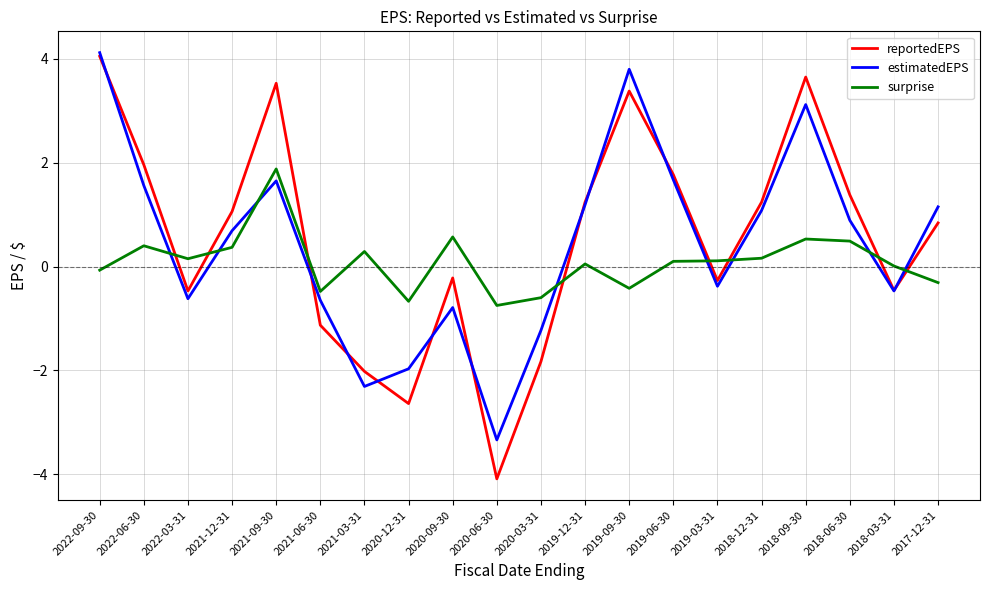

What is the total value across all series at 2017-12-31?

1.7